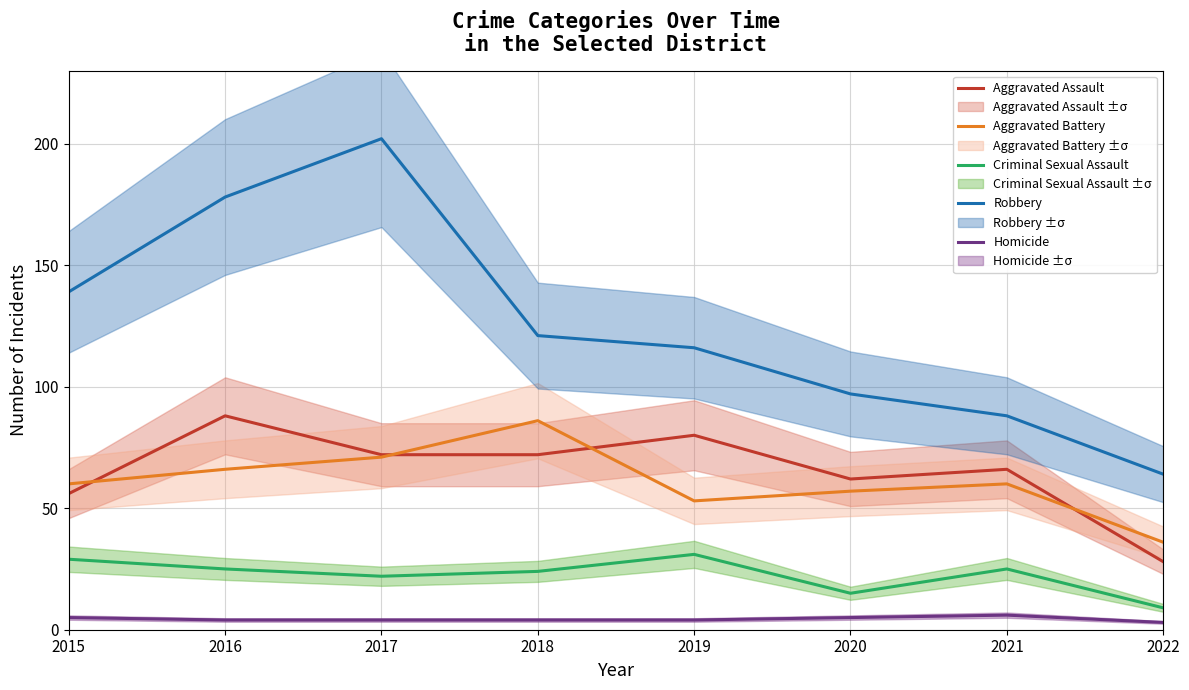

True or false: Aggravated Battery and Criminal Sexual Assault cross at least once.

False